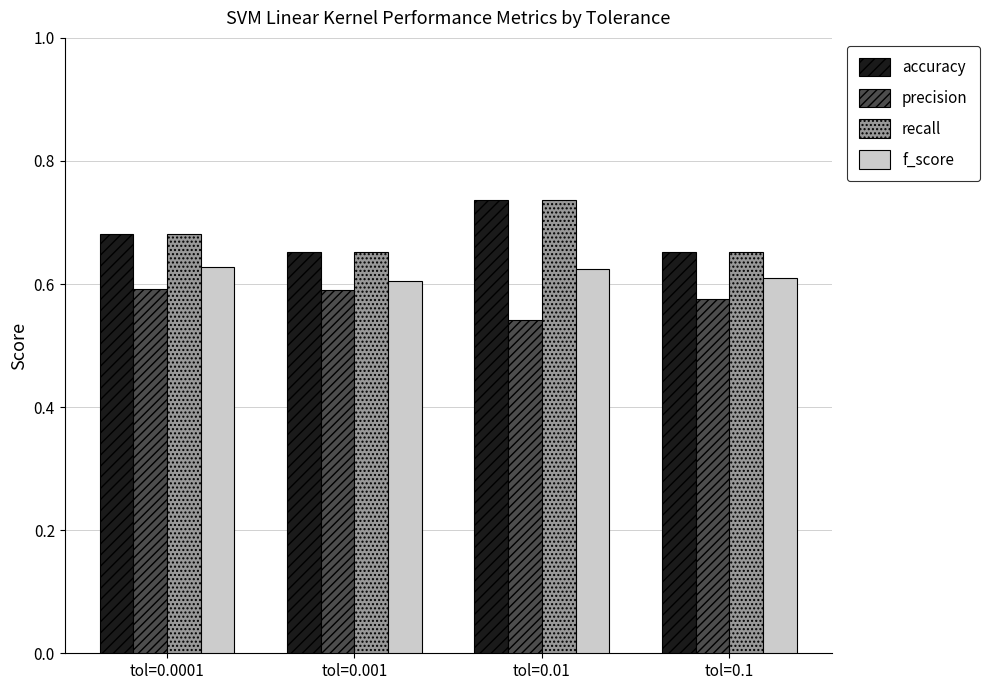

The accuracy series shows 0.4 at tol=0.01. True or false?

False